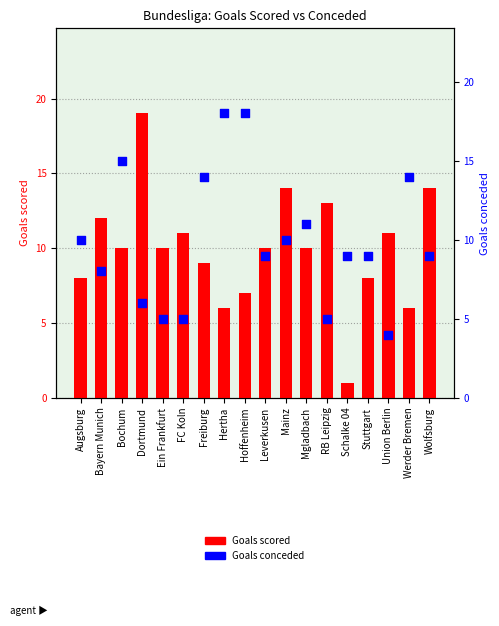

At how many categories does at least one series exceed 7?

18